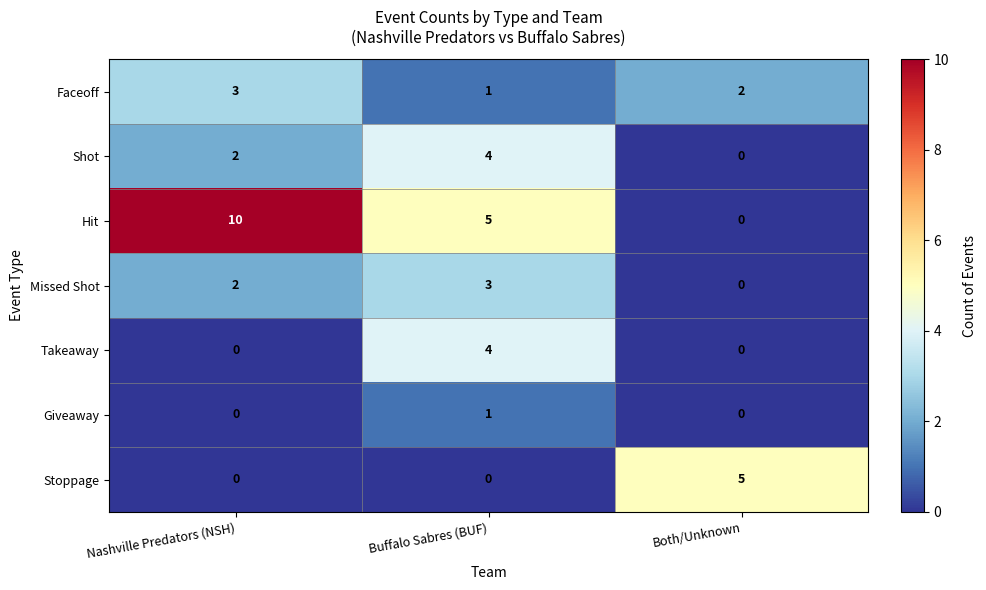

Which label corresponds to the largest value in the chart?

Nashville Predators (NSH)